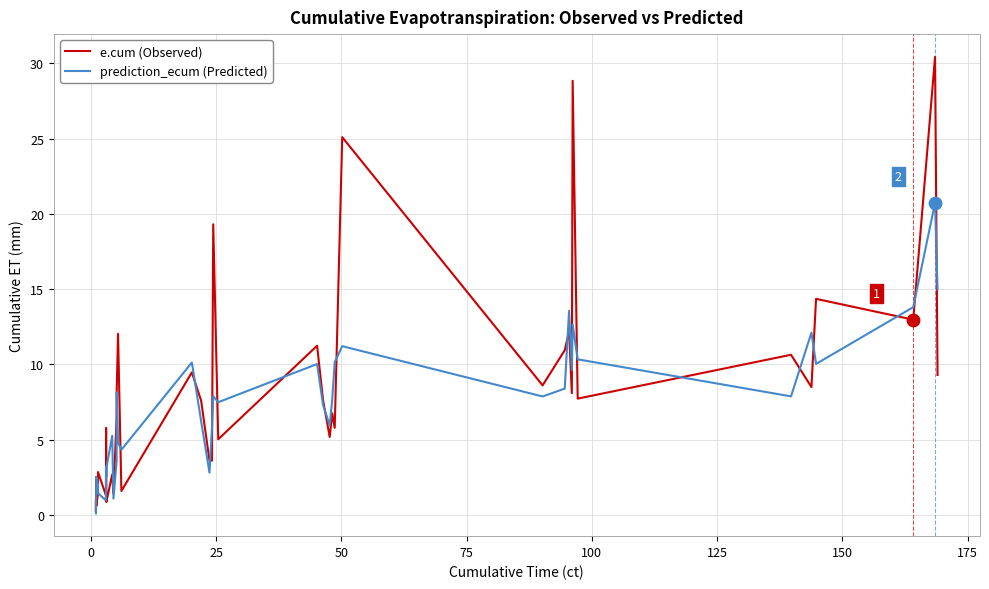

Which series has the largest Y range (max minus min)?

e.cum (Observed)